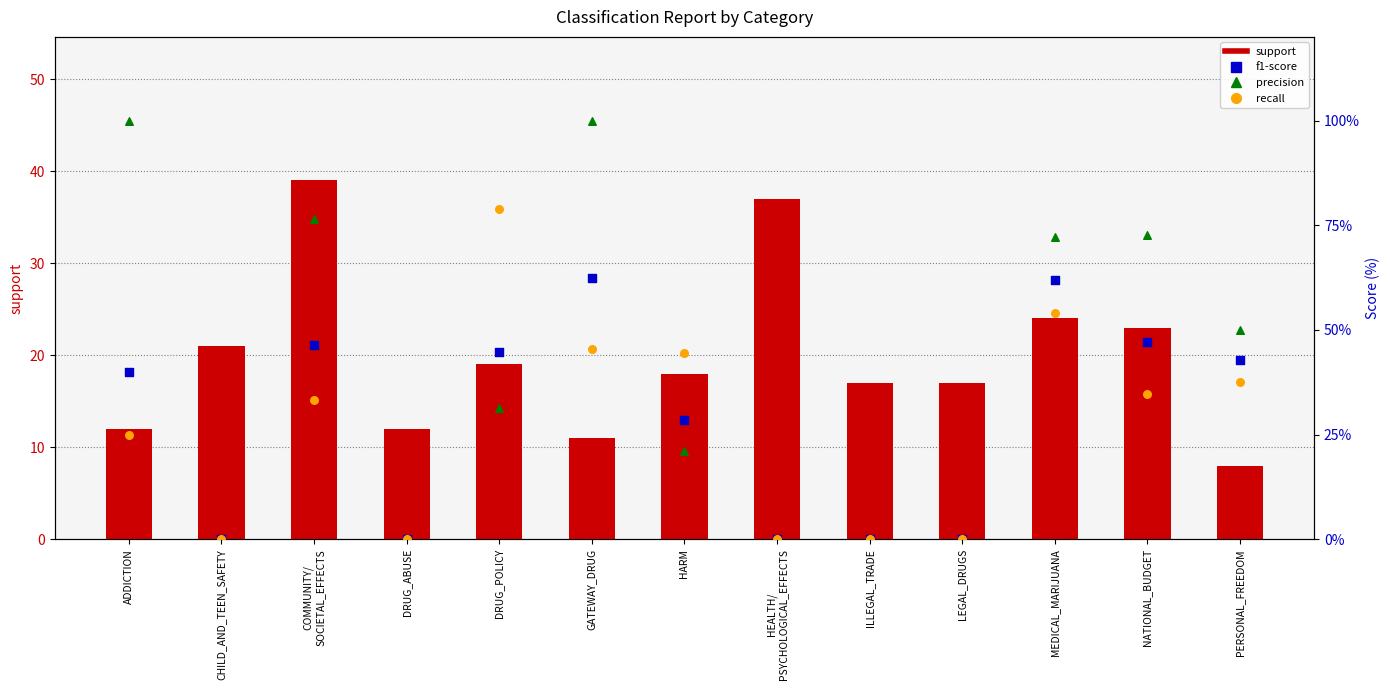

What are all the series names shown in the legend?

support, f1-score (%), precision (%), recall (%)